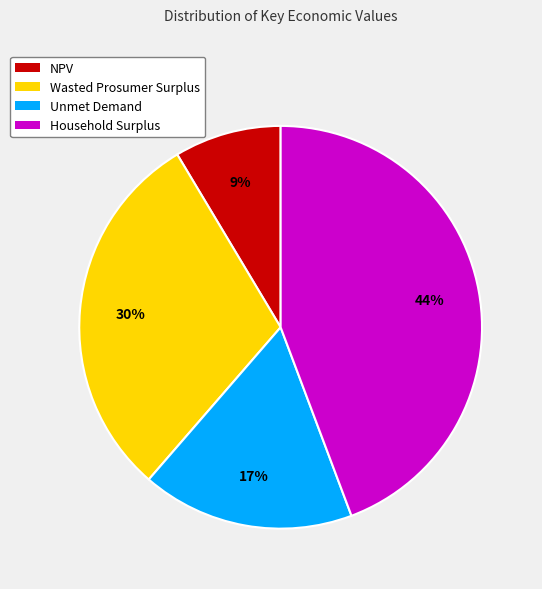

Rank the categories by value from highest to lowest.

Household Surplus, Wasted Prosumer Surplus, Unmet Demand, NPV